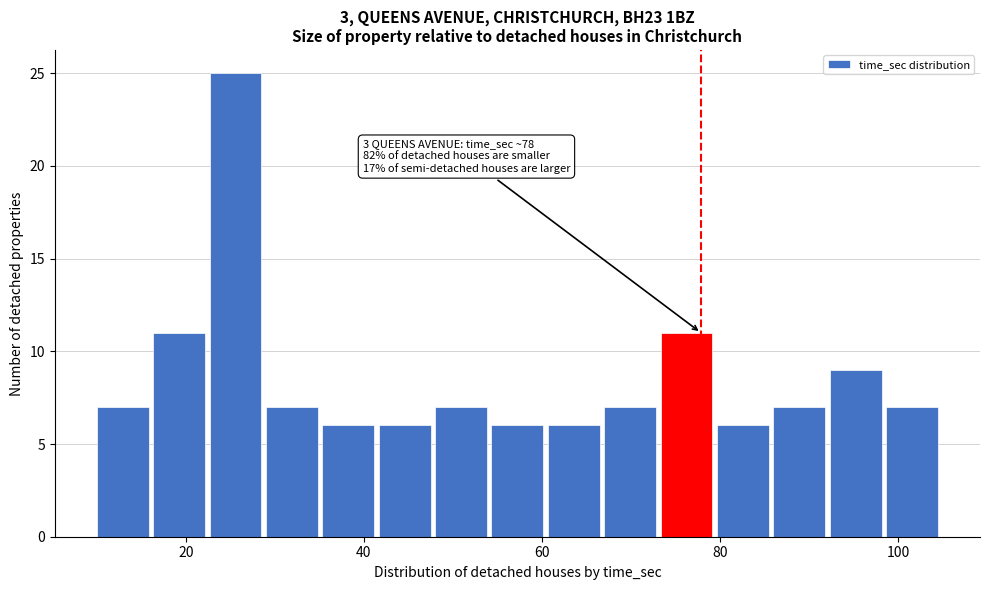

Read against the x-axis, roughly where is the centre of the tallest bar?

26